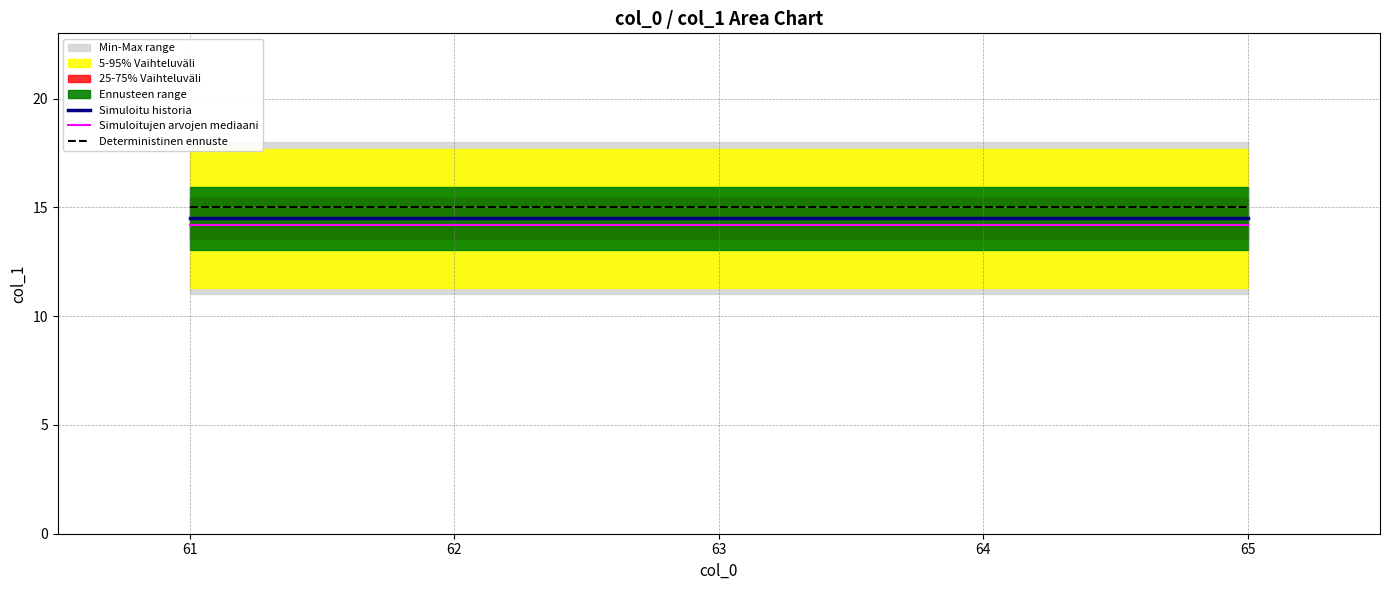

Does the chart have visible grid lines?

Yes